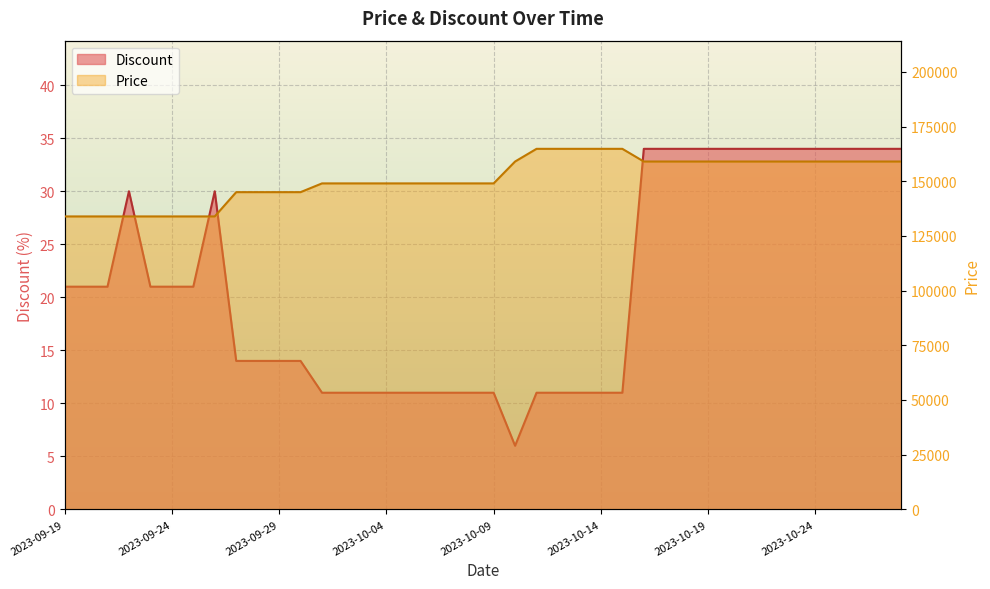

How many lines are shown in the chart?

2